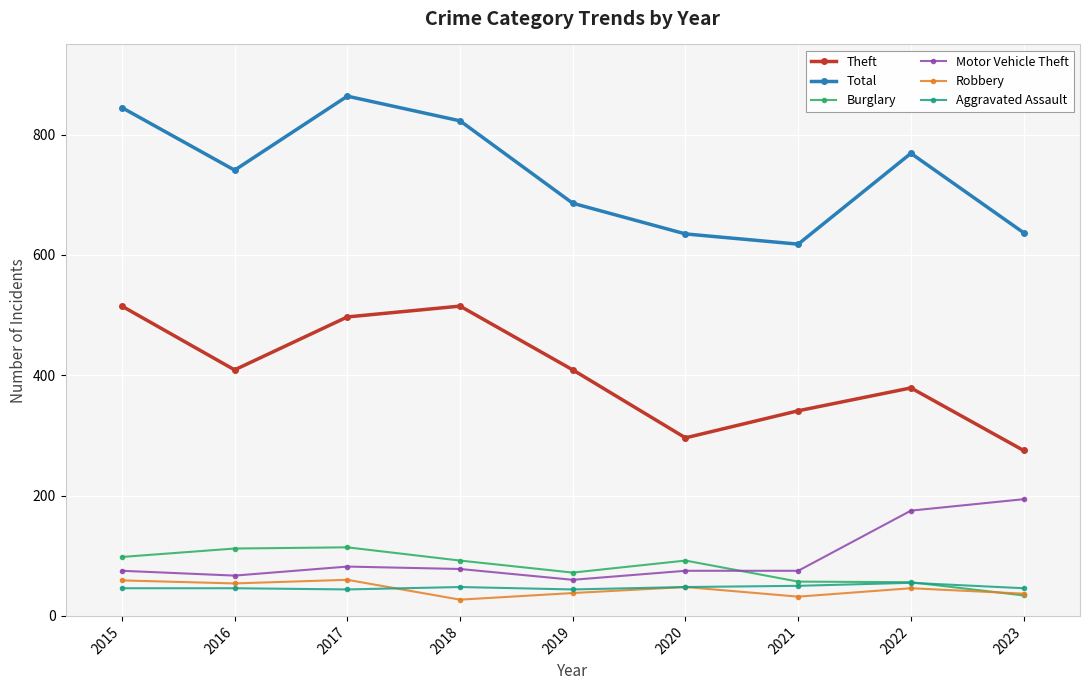

What is the difference between the maximum and minimum values in the Aggravated Assault series?

11